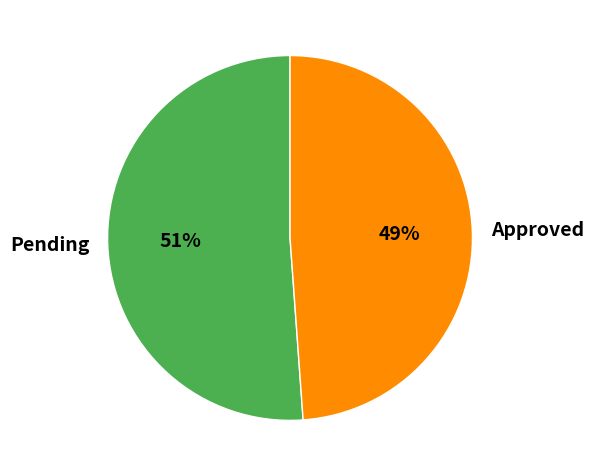

Do Pending and Approved together represent more than half of the pie?

Yes